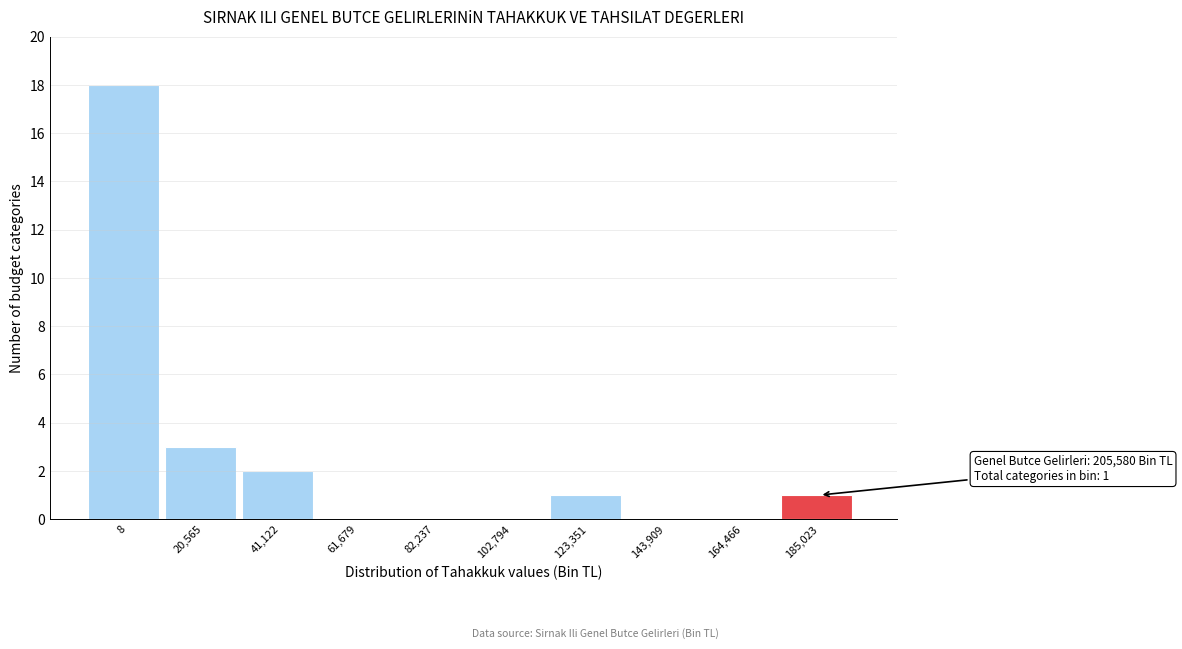

Reading left to right, list all the values displayed in this chart.

8=18	20,565=3	41,122=2	61,679=0	82,237=0	102,794=0	123,351=1	143,909=0	164,466=0	185,023=1